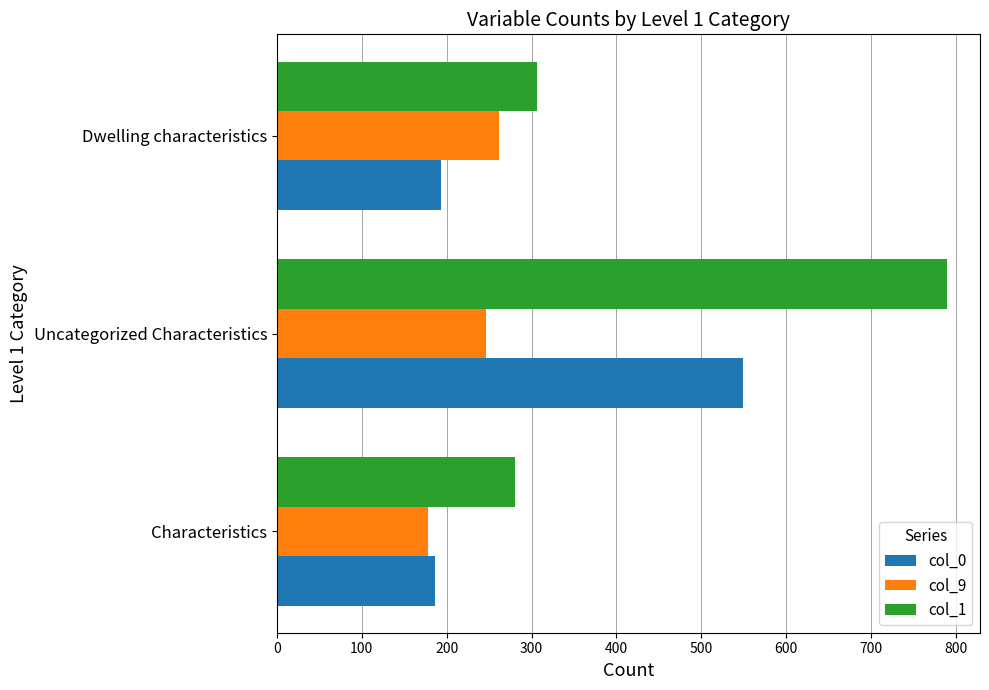

List the labels in order of col_1 value, smallest first.

Characteristics, Dwelling characteristics, Uncategorized Characteristics